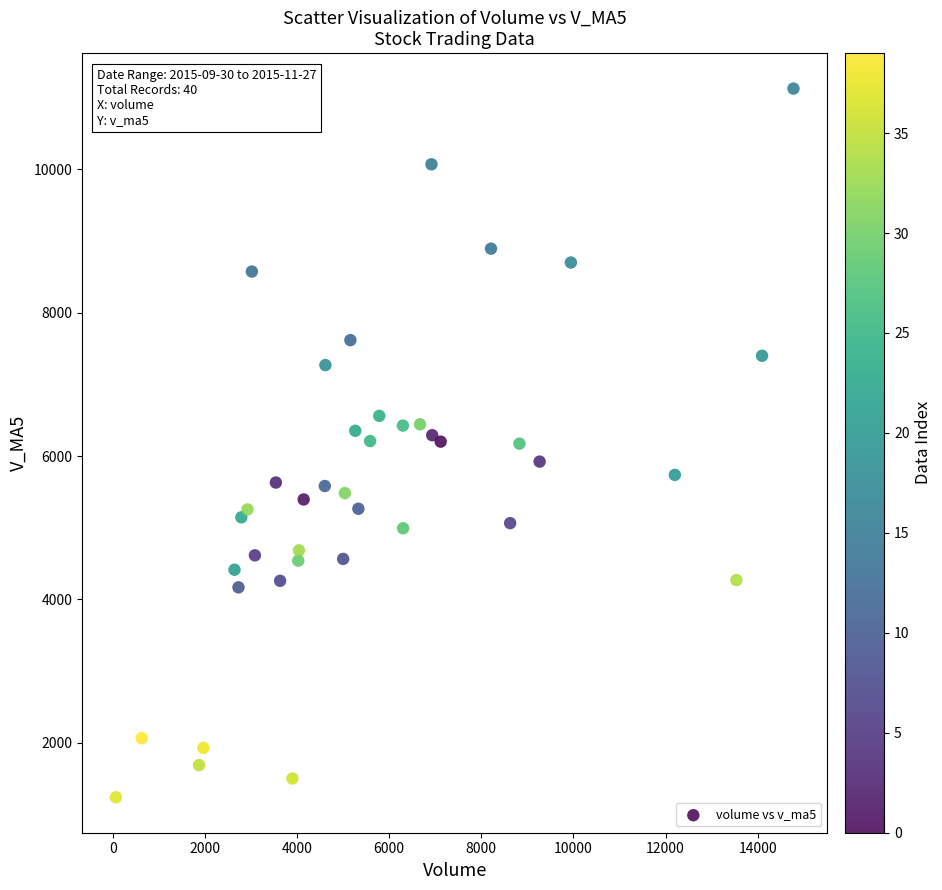

What is the range of X values (max minus min)?

14703.8